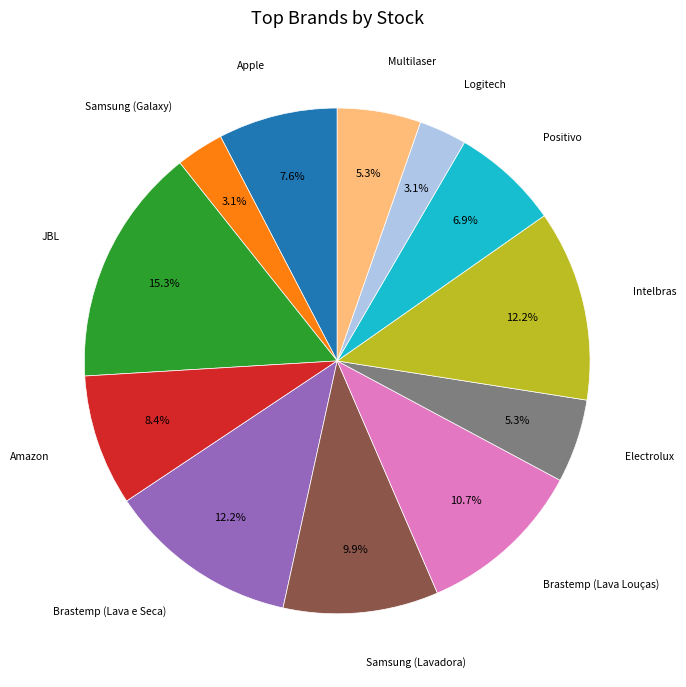

Is there a majority slice in this chart?

No